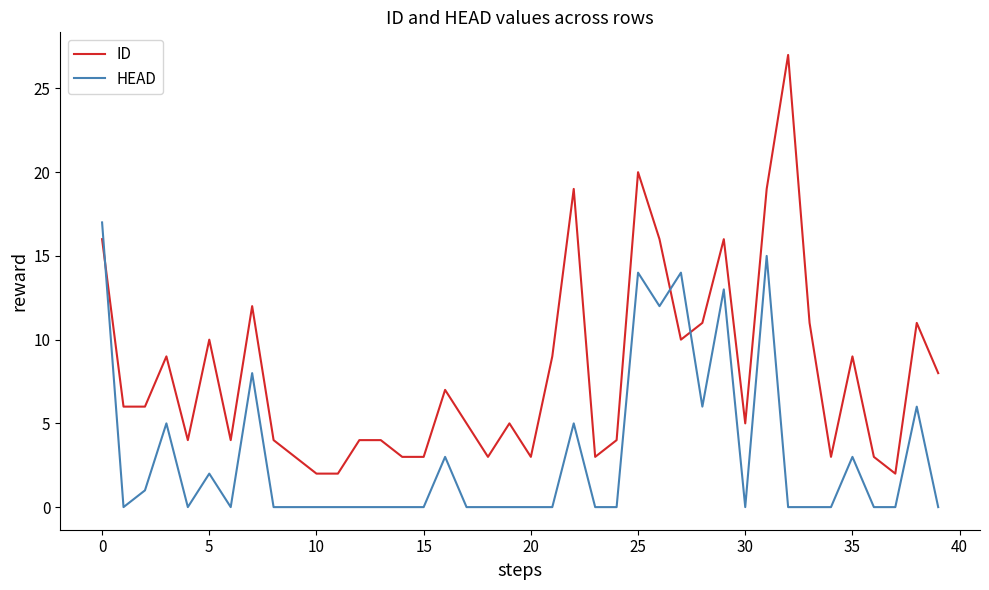

Which series has the widest spread of values?

ID